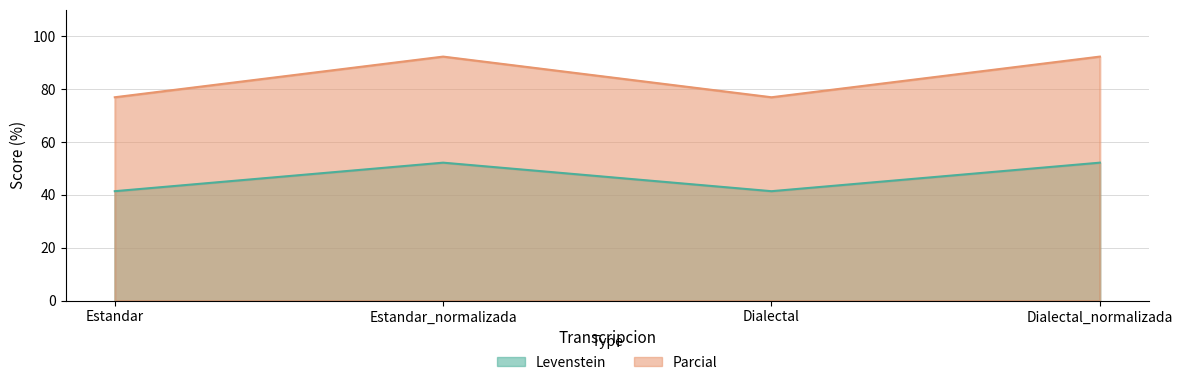

Reading left to right, what are all the values shown in this chart?

Levenstein: Estandar=41.4	Estandar_normalizada=52.2	Dialectal=41.4	Dialectal_normalizada=52.2
Parcial: Estandar=76.9	Estandar_normalizada=92.3	Dialectal=76.9	Dialectal_normalizada=92.3